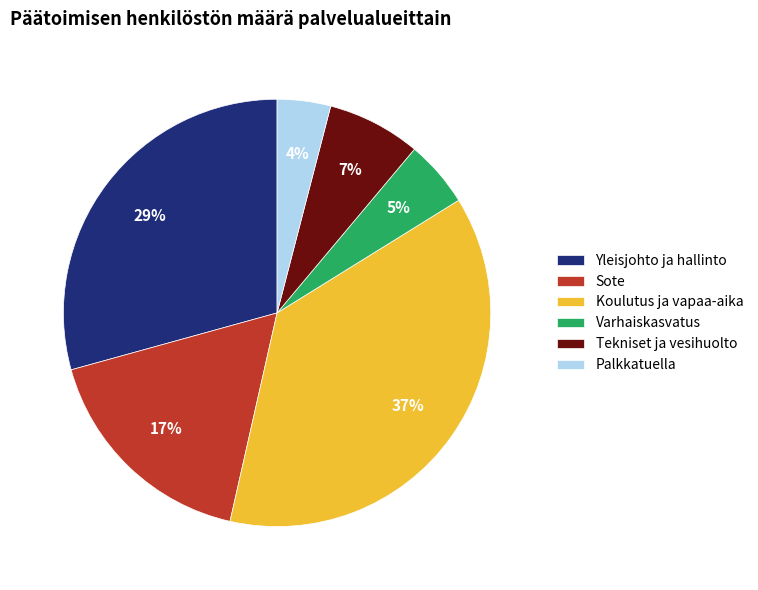

Which slice is the largest?

Koulutus ja vapaa-aika